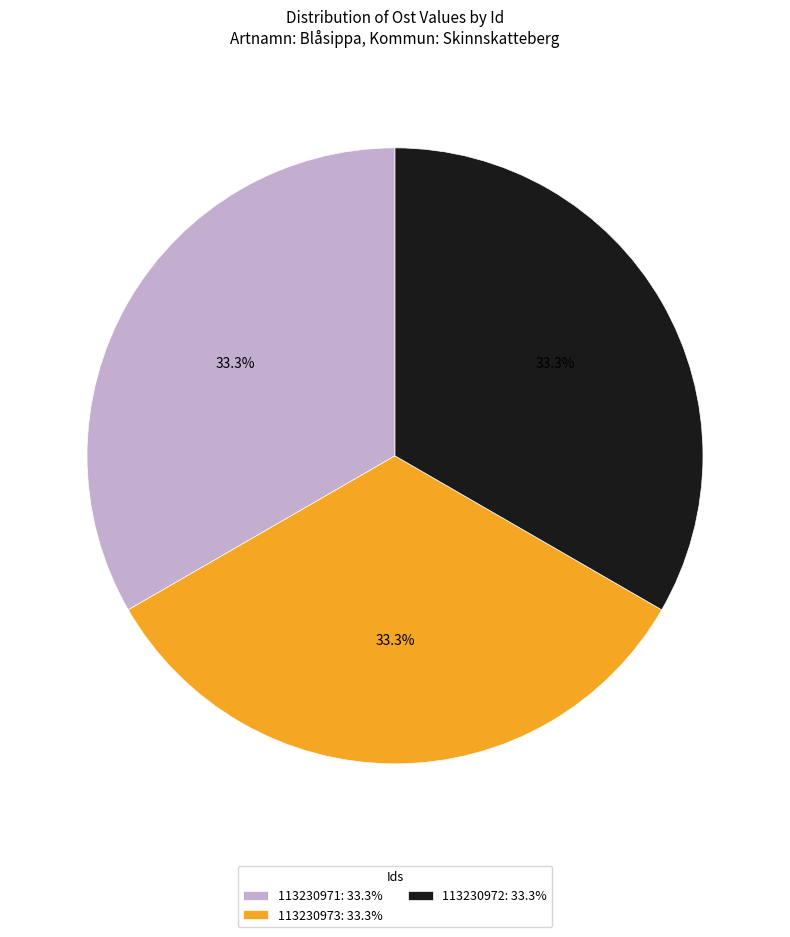

Does any single category account for the majority?

No